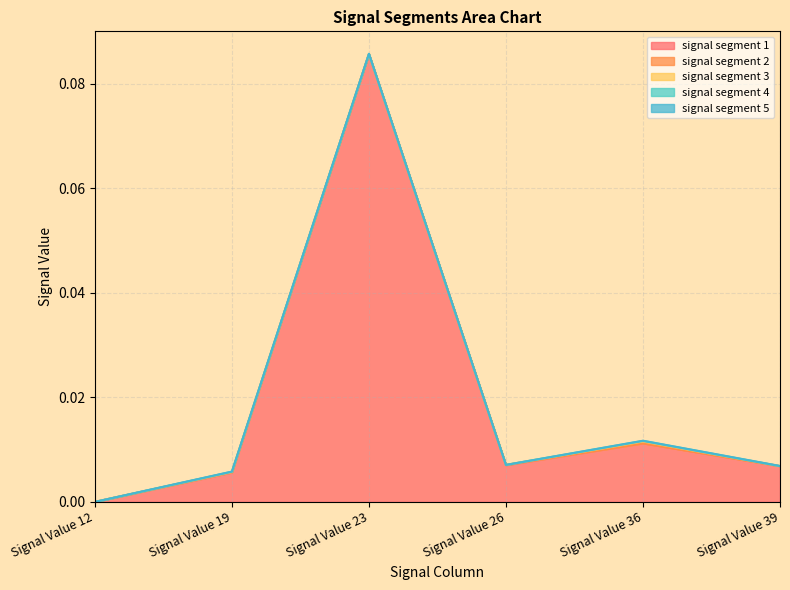

At which category is the sum across all series the highest?

Signal Value 23